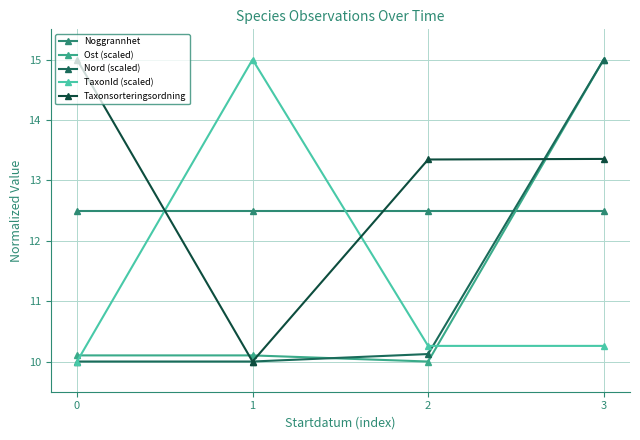

Is it true that TaxonId (scaled) equals 15.0 at 1?

True